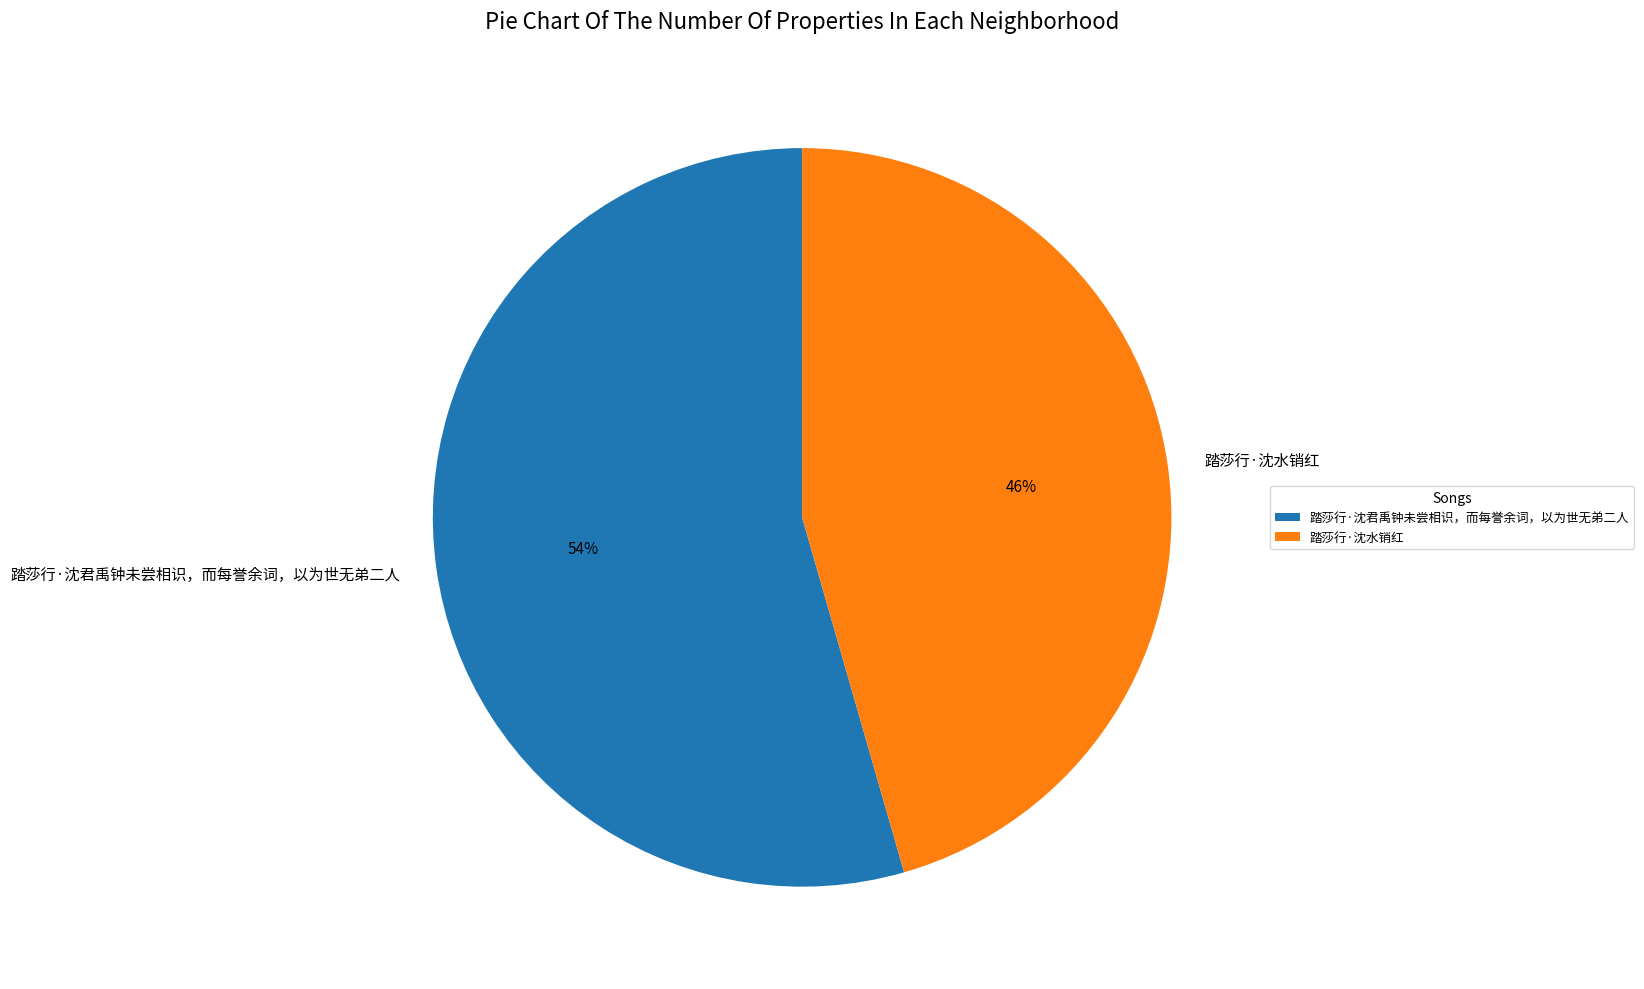

Rank the categories by value from lowest to highest.

踏莎行·沈水销红, 踏莎行·沈君禹钟未尝相识，而每誉余词，以为世无弟二人